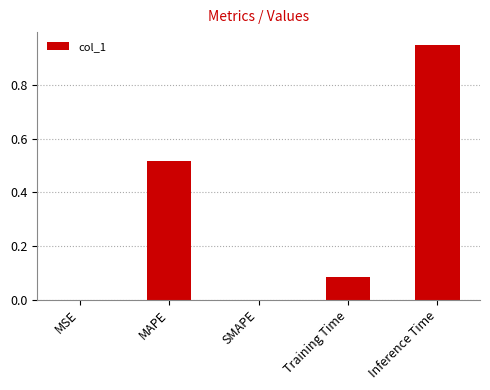

How many distinct data groups are displayed?

1